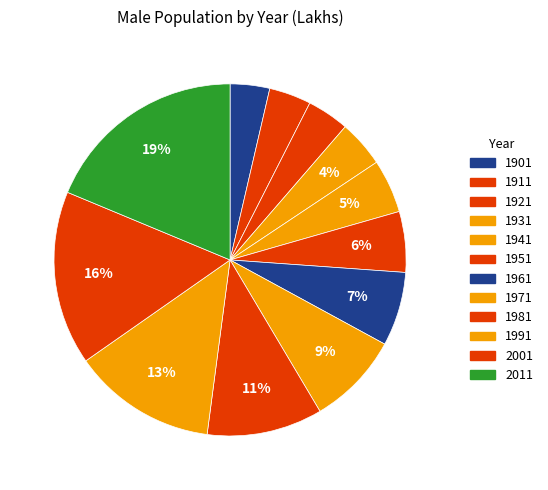

To the nearest percent, what percentage of the pie is 1901?

4%